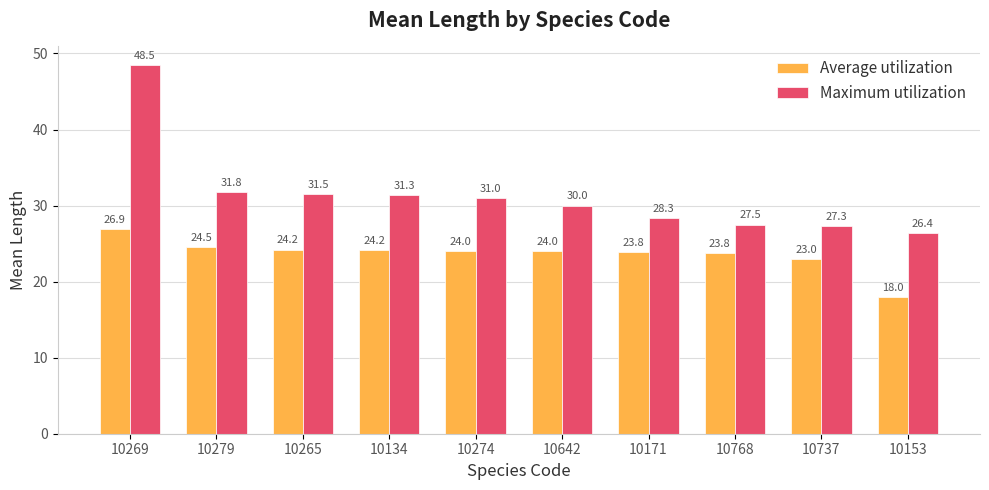

What is the sum of all Average utilization values?

236.4